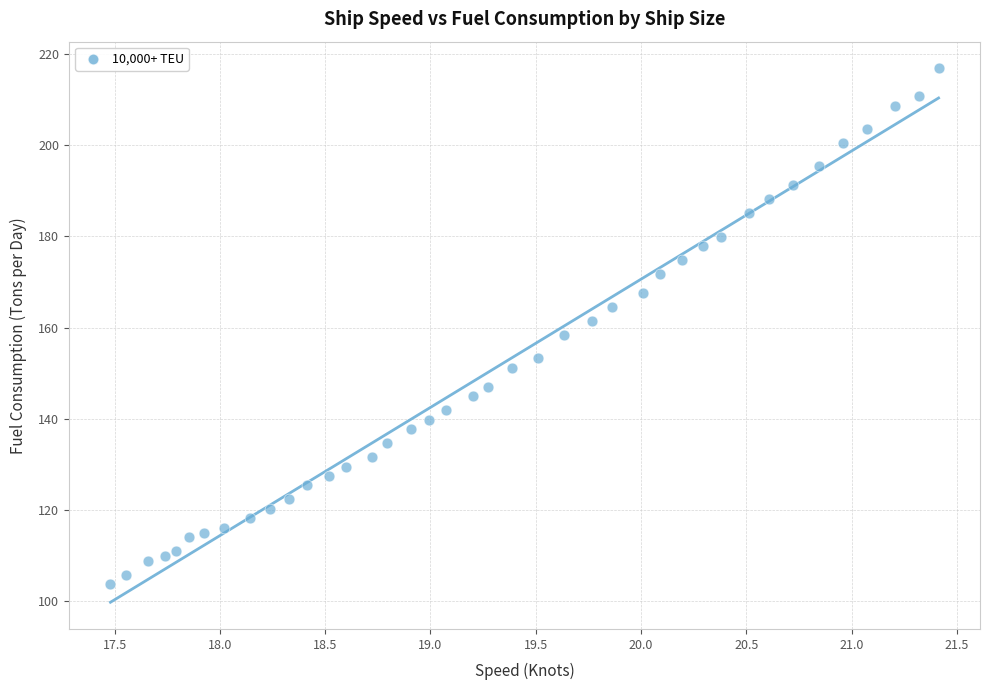

What is the range of Y values (max minus min)?

113.4